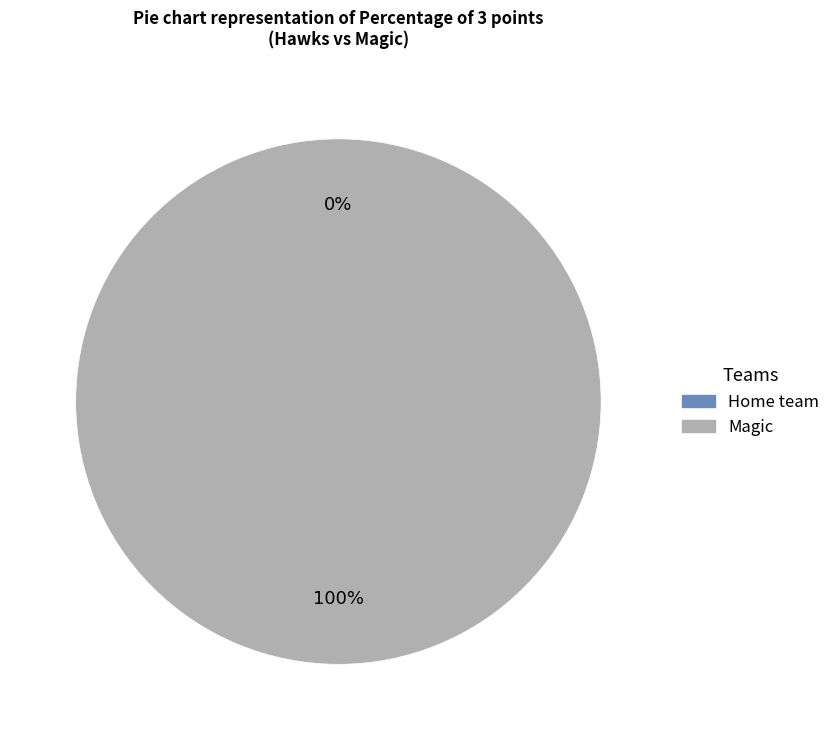

Which slice is the smallest?

Home team